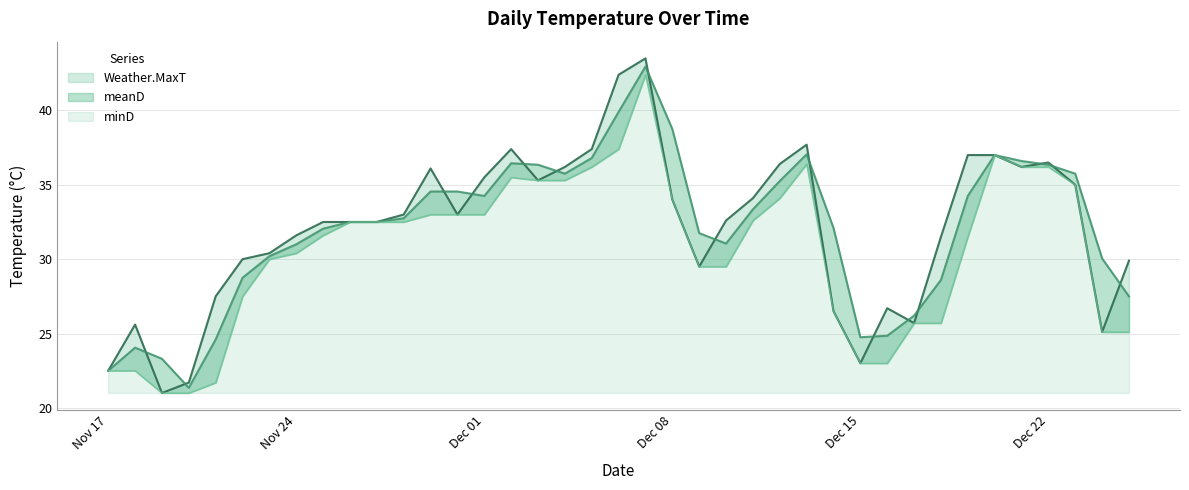

How many data points in meanD are less than 32?

16